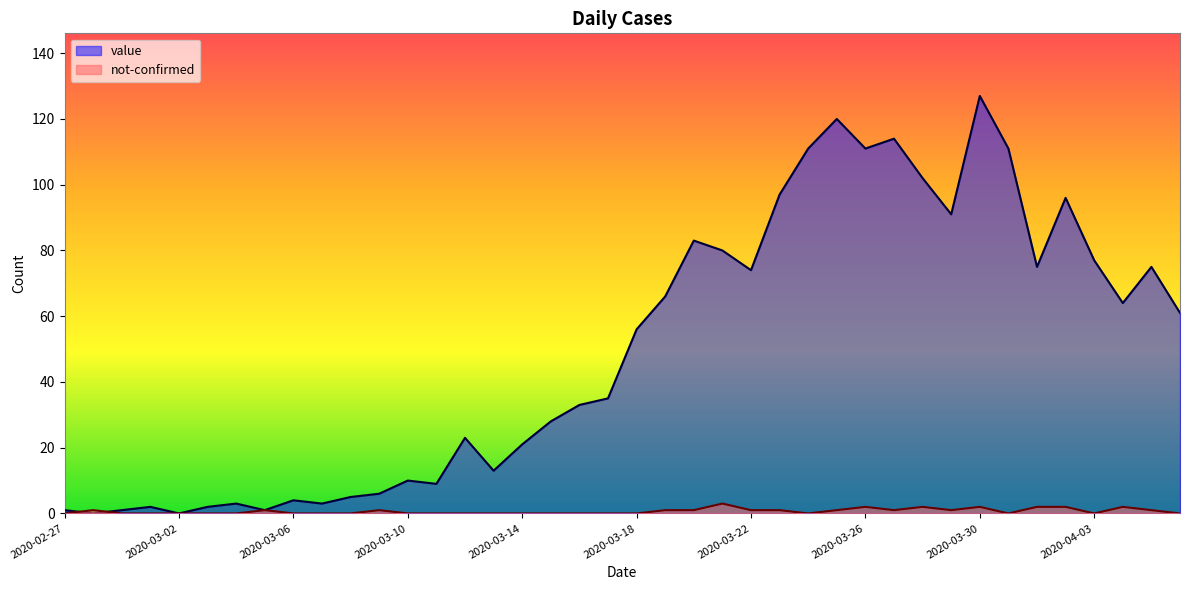

What is the value of the not-confirmed point at the 2nd from the left?

1